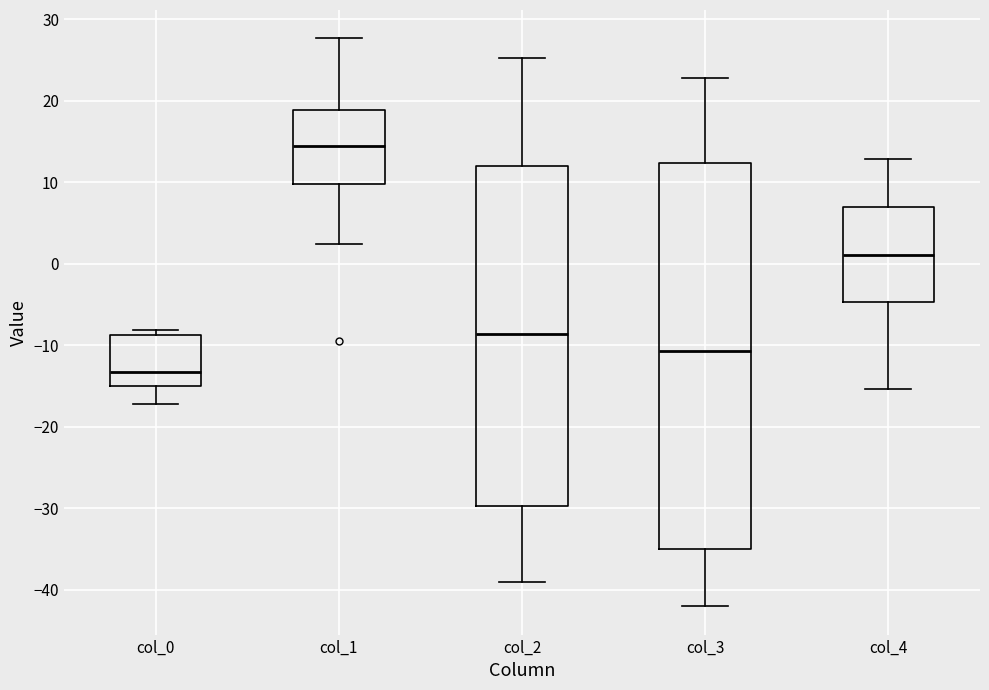

Which box's median line is the lowest?

col_0